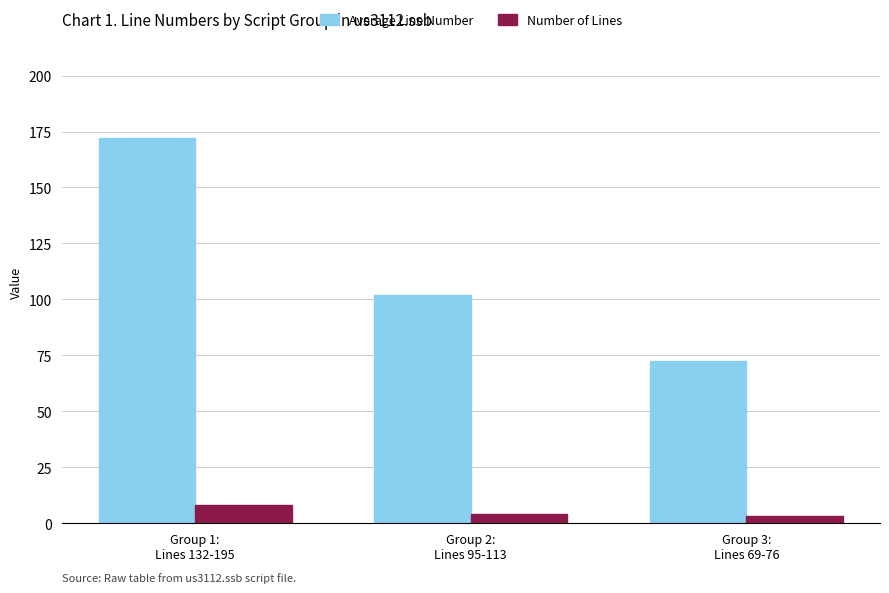

What is the difference between the Average Line Number values at Group 3:
Lines 69-76 and Group 2:
Lines 95-113?

29.1